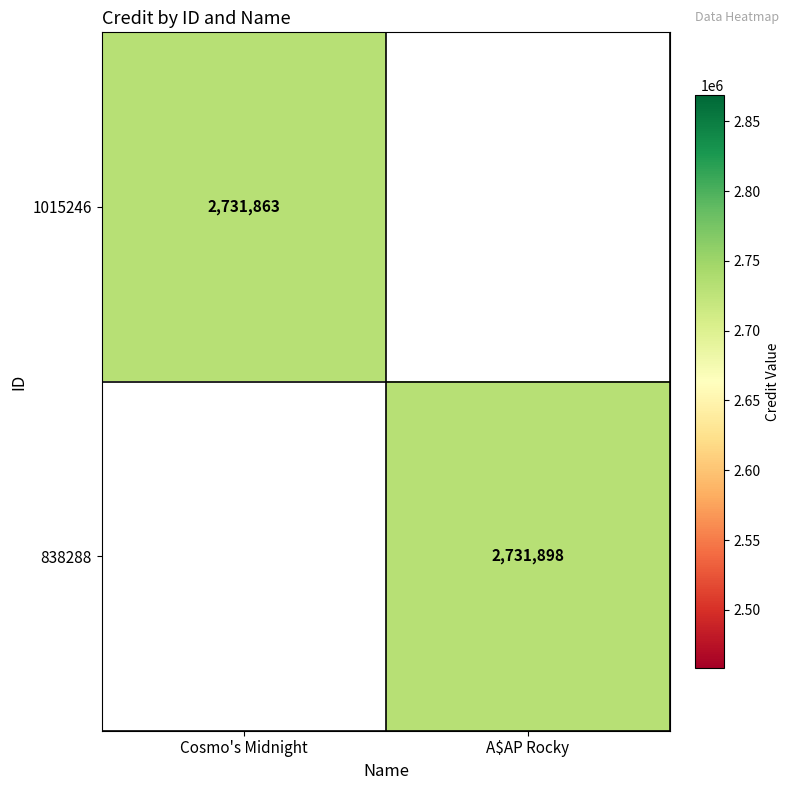

Is the value of 838288 at A$AP Rocky greater than the value of 1015246 at Cosmo's Midnight?

Yes